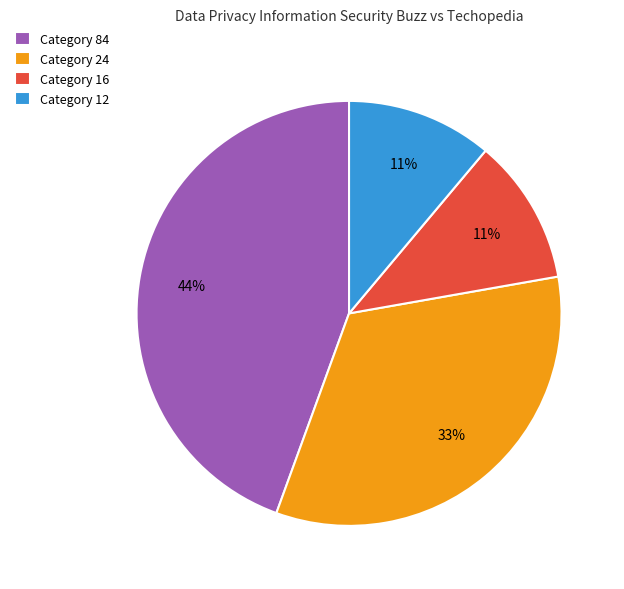

The Category 16 slice represents 11% of the pie. True or false?

True